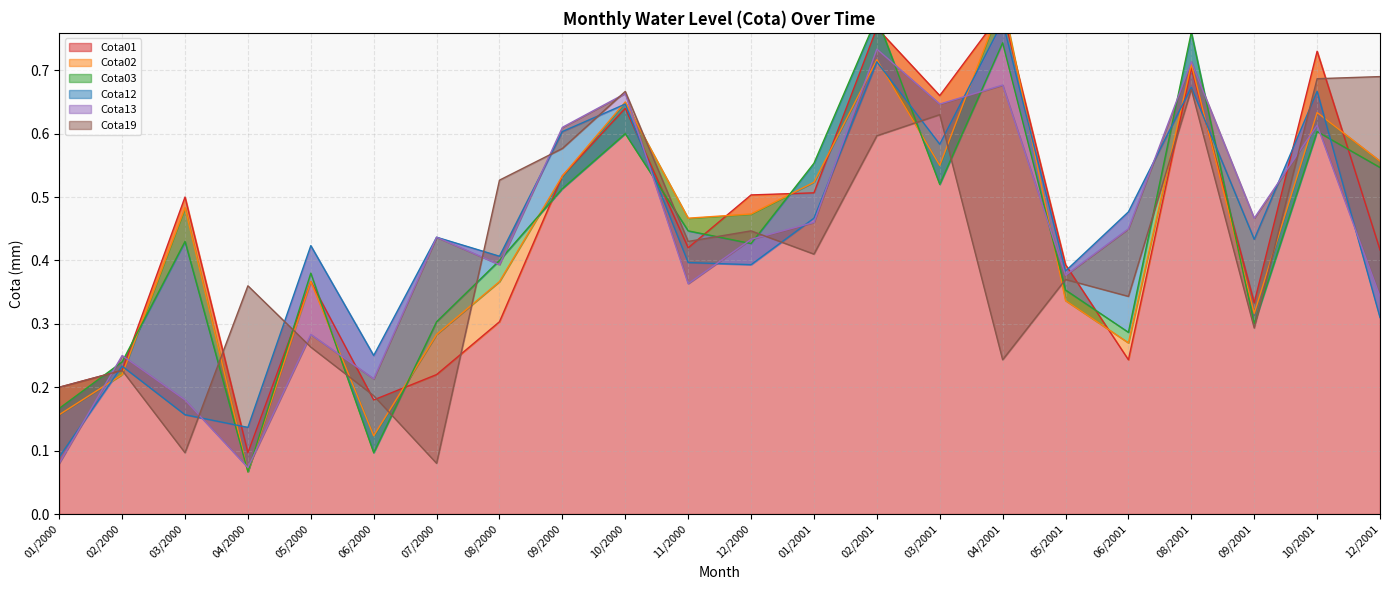

Does the chart have visible grid lines?

Yes